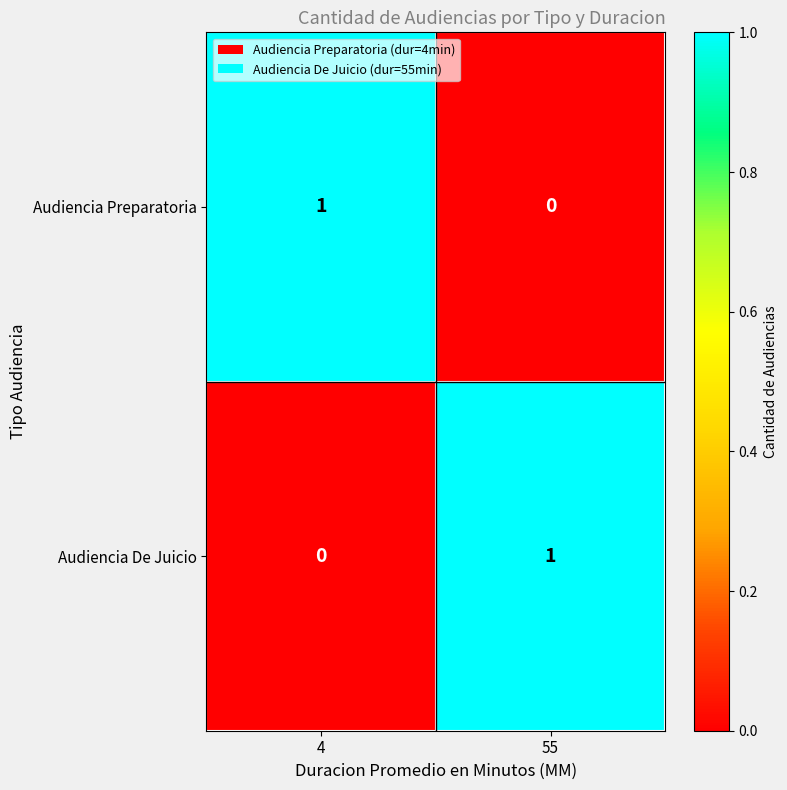

Reading left to right, transcribe all the data shown in this chart.

Audiencia Preparatoria: 1	0
Audiencia De Juicio: 0	1